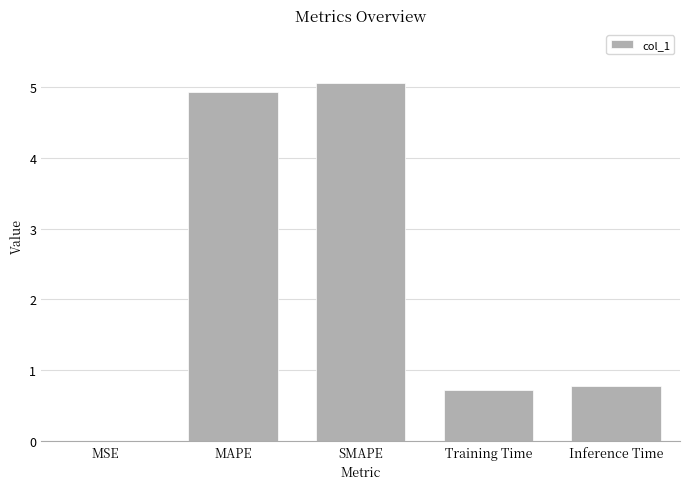

Approximately how many times larger is the value at MAPE compared to SMAPE?

1.0